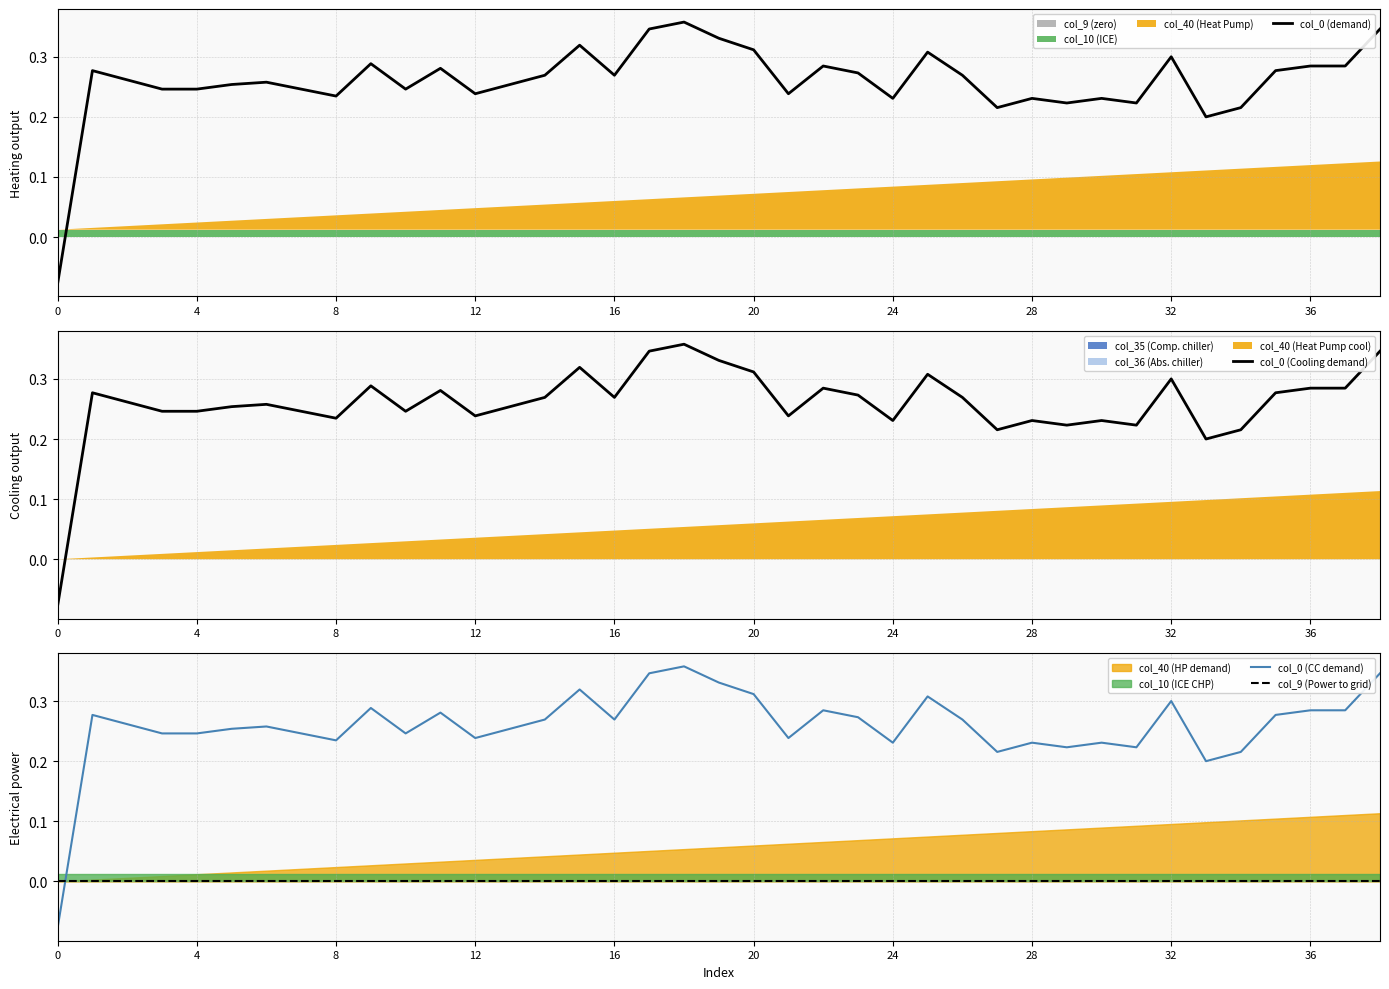

What is the spread (max minus min) of values at 38?

0.3